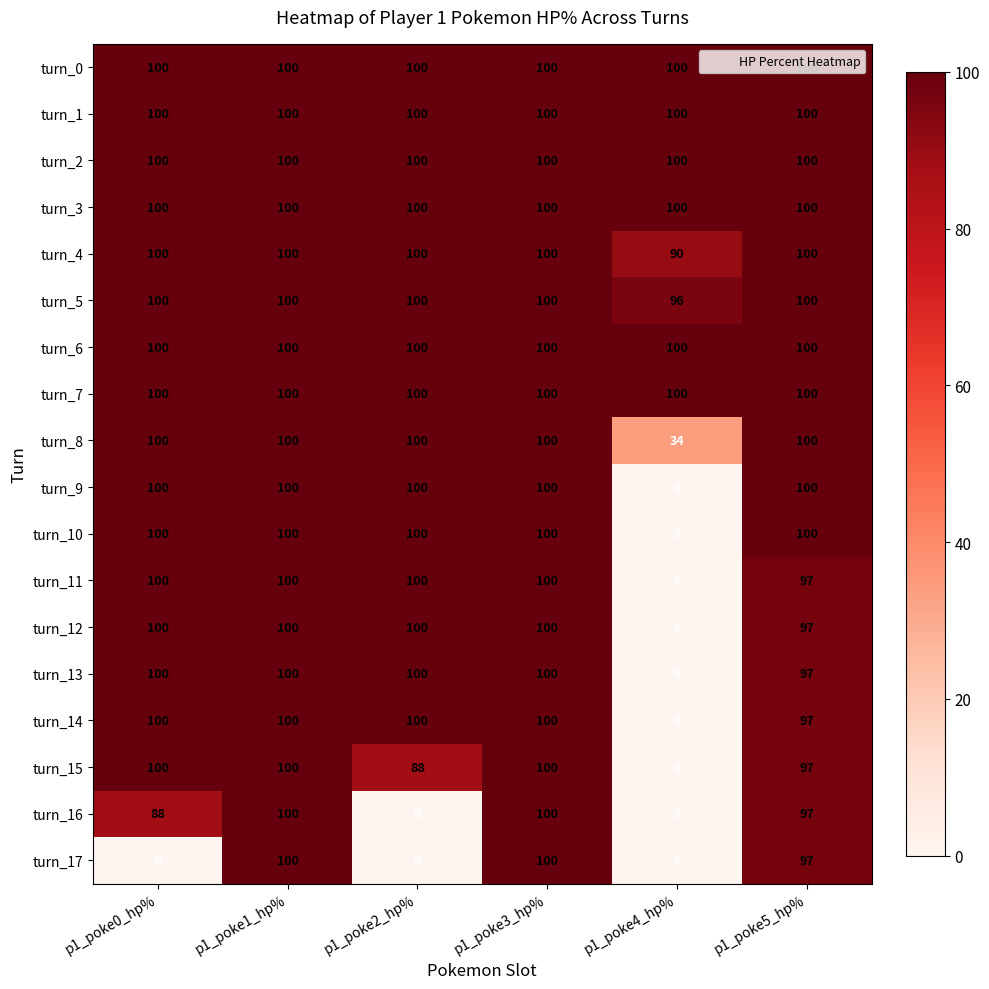

At how many categories does at least one series exceed 89?

6